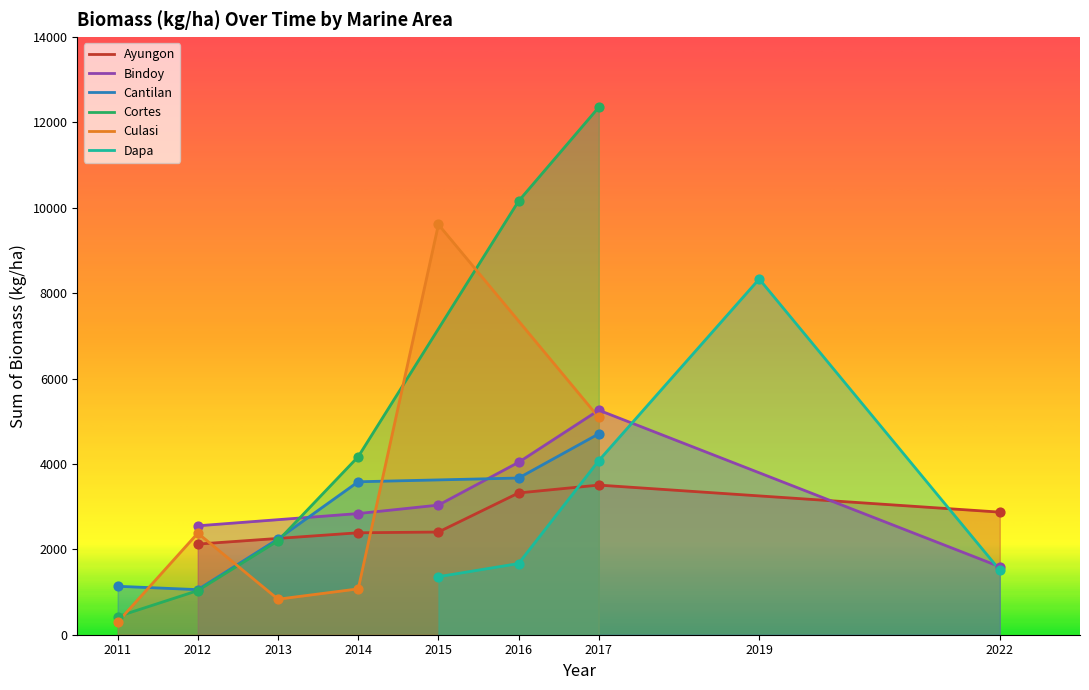

Which series reaches the maximum Y coordinate?

Cortes